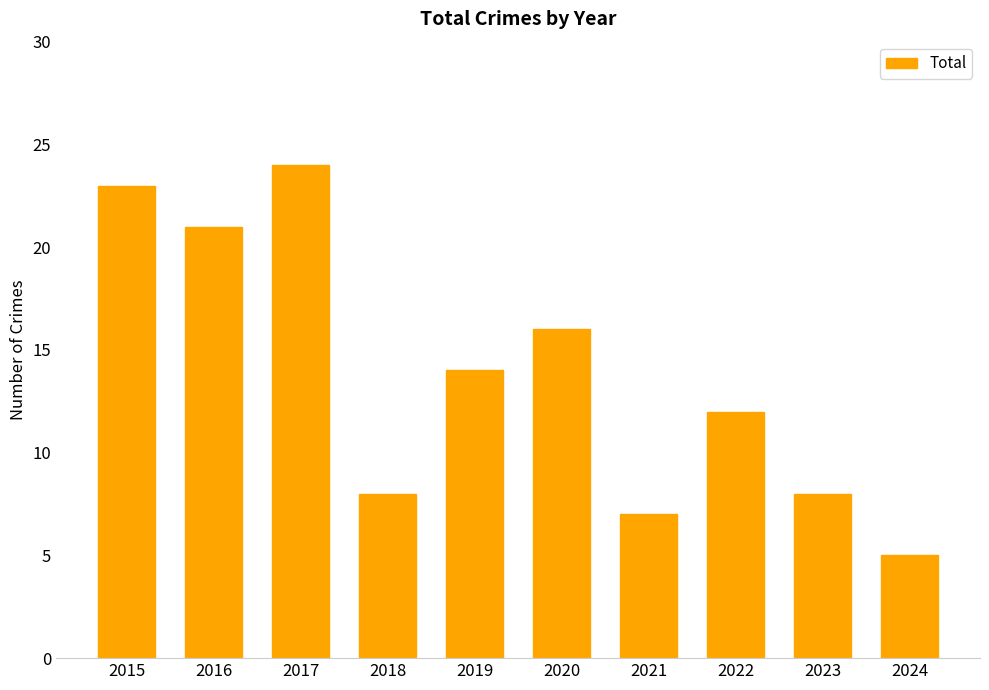

How many categories are shown in the chart?

10